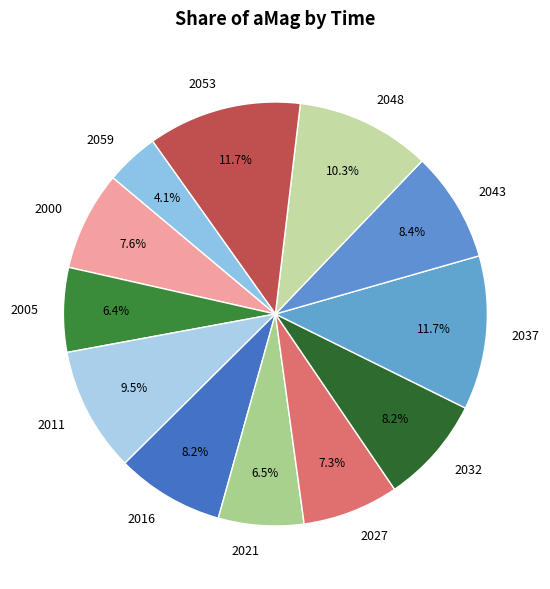

How many segments does this pie chart have?

12